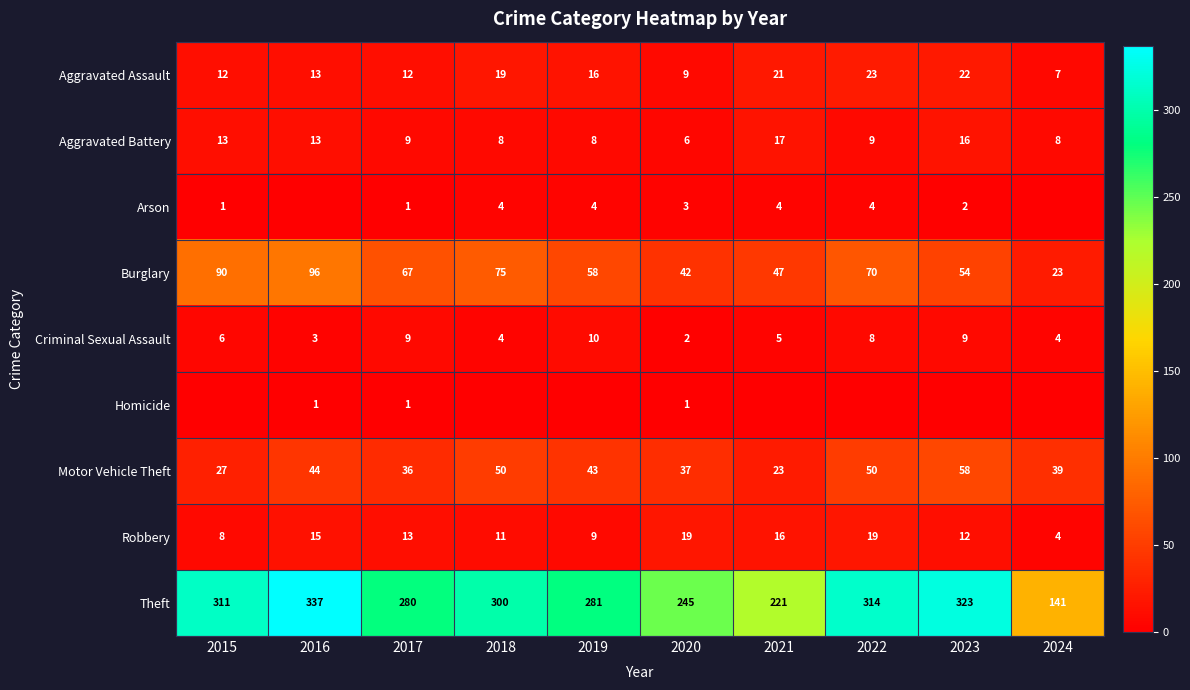

What is the sum of the Theft values at 2016 and 2020?

582